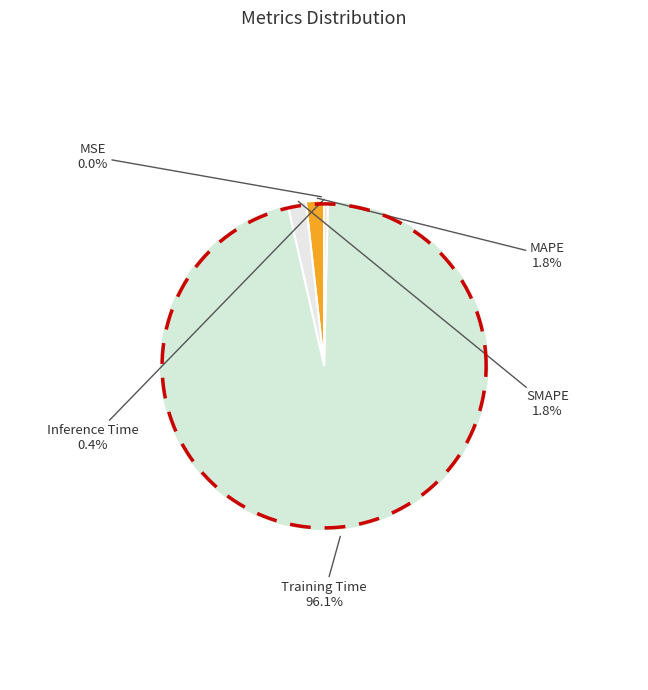

Is it true that Inference Time is 0% of the pie?

True